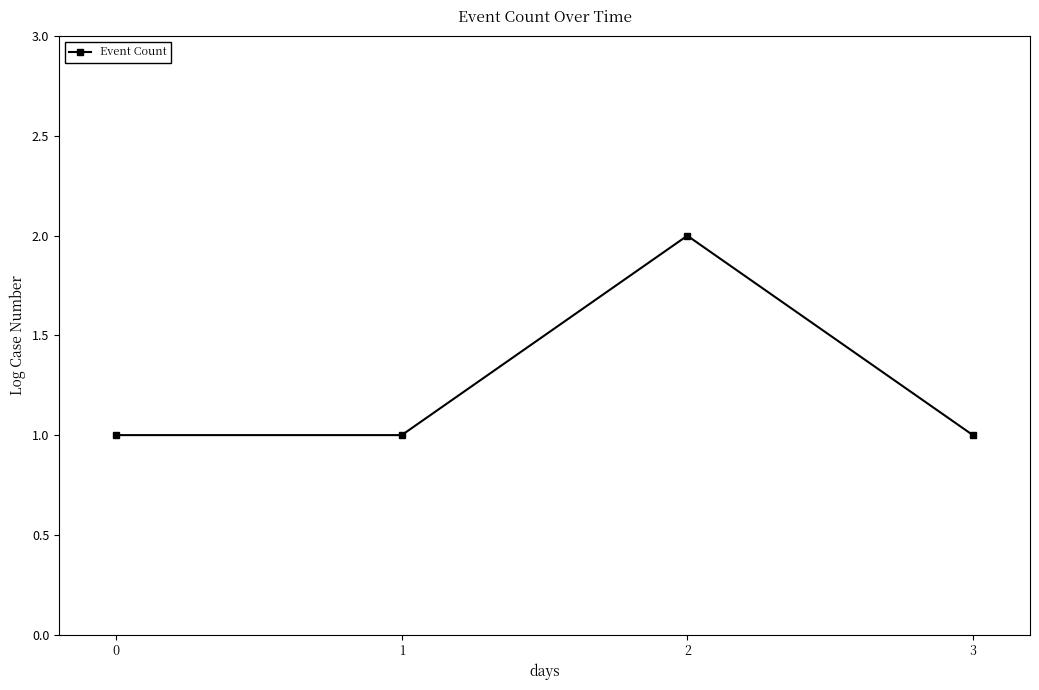

What is the difference between the maximum and minimum values?

1